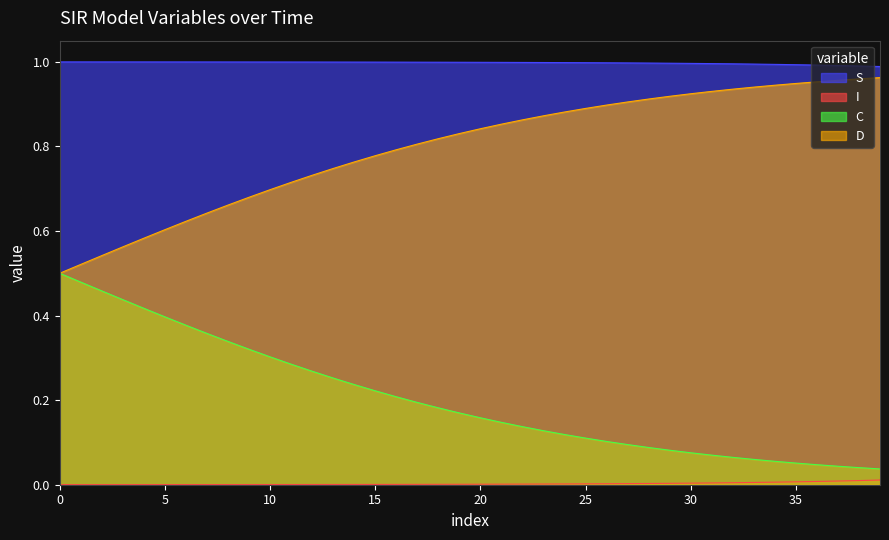

Which series has the largest total across all categories?

S